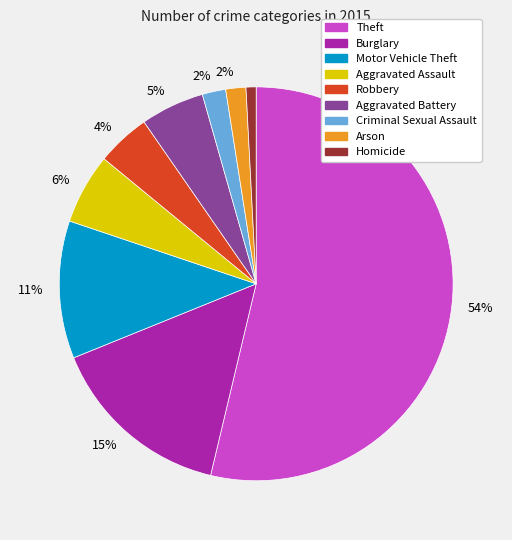

How many slices are in this pie chart?

9